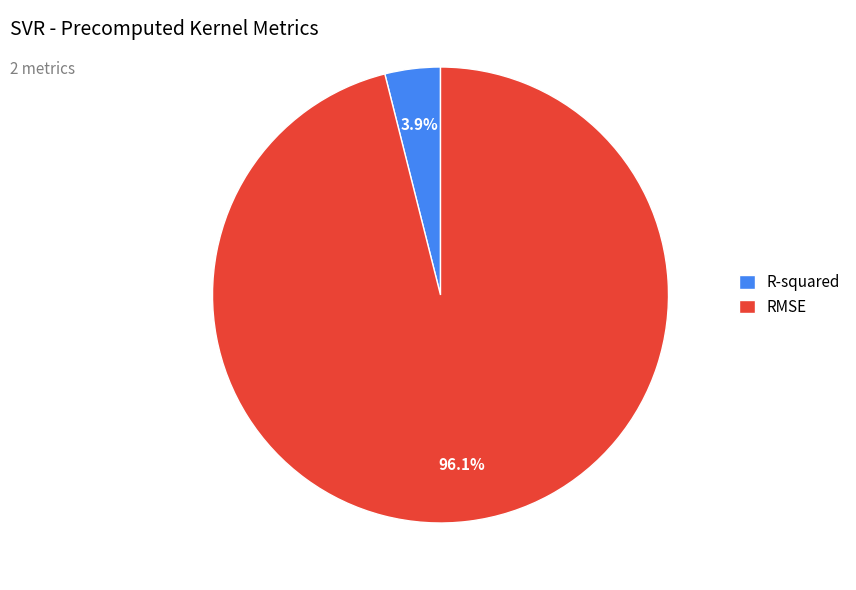

How many slices are in this pie chart?

2